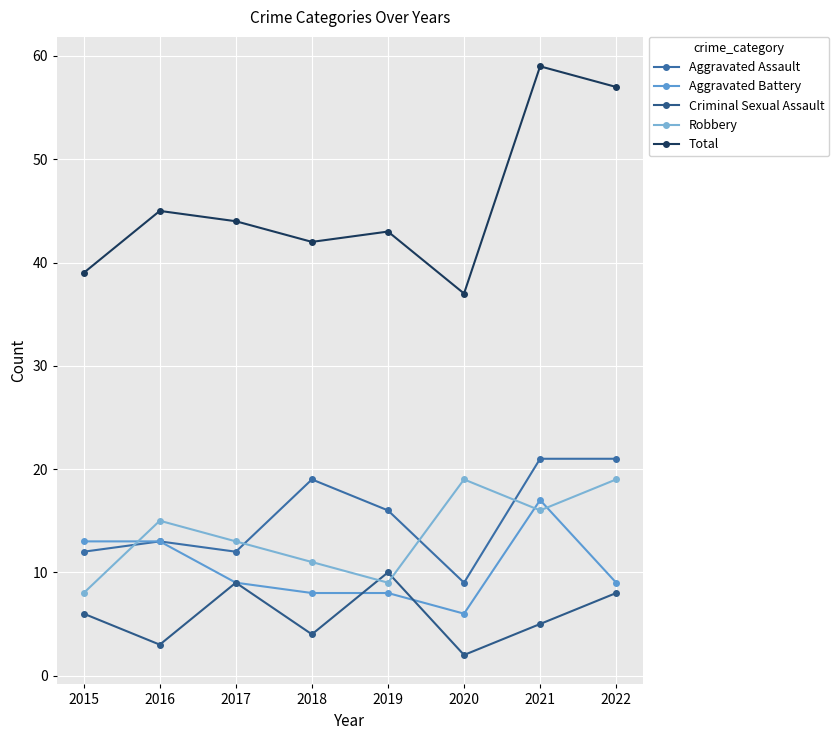

At 2015, list the series in order from largest to smallest.

Total, Aggravated Battery, Aggravated Assault, Robbery, Criminal Sexual Assault